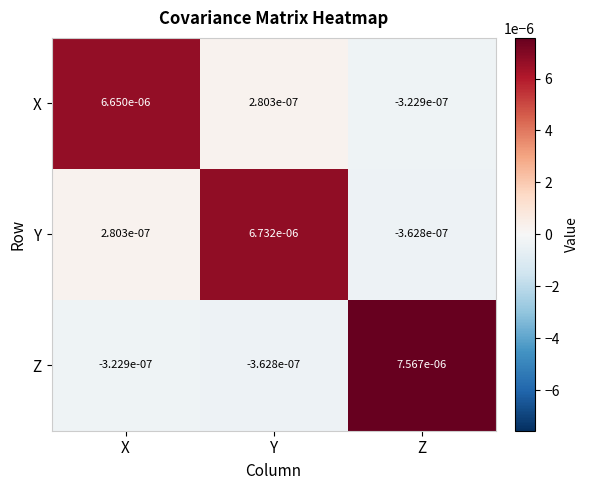

Rank the series at Z from lowest to highest value.

Y, X, Z